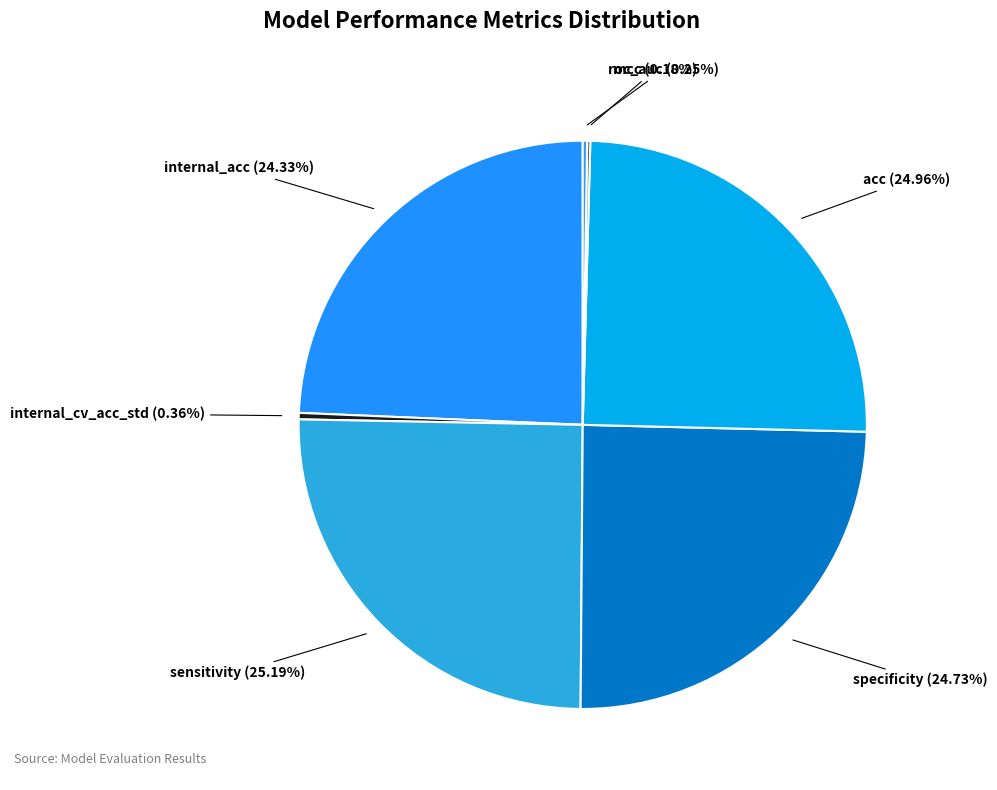

Is internal_acc the majority of the pie?

No